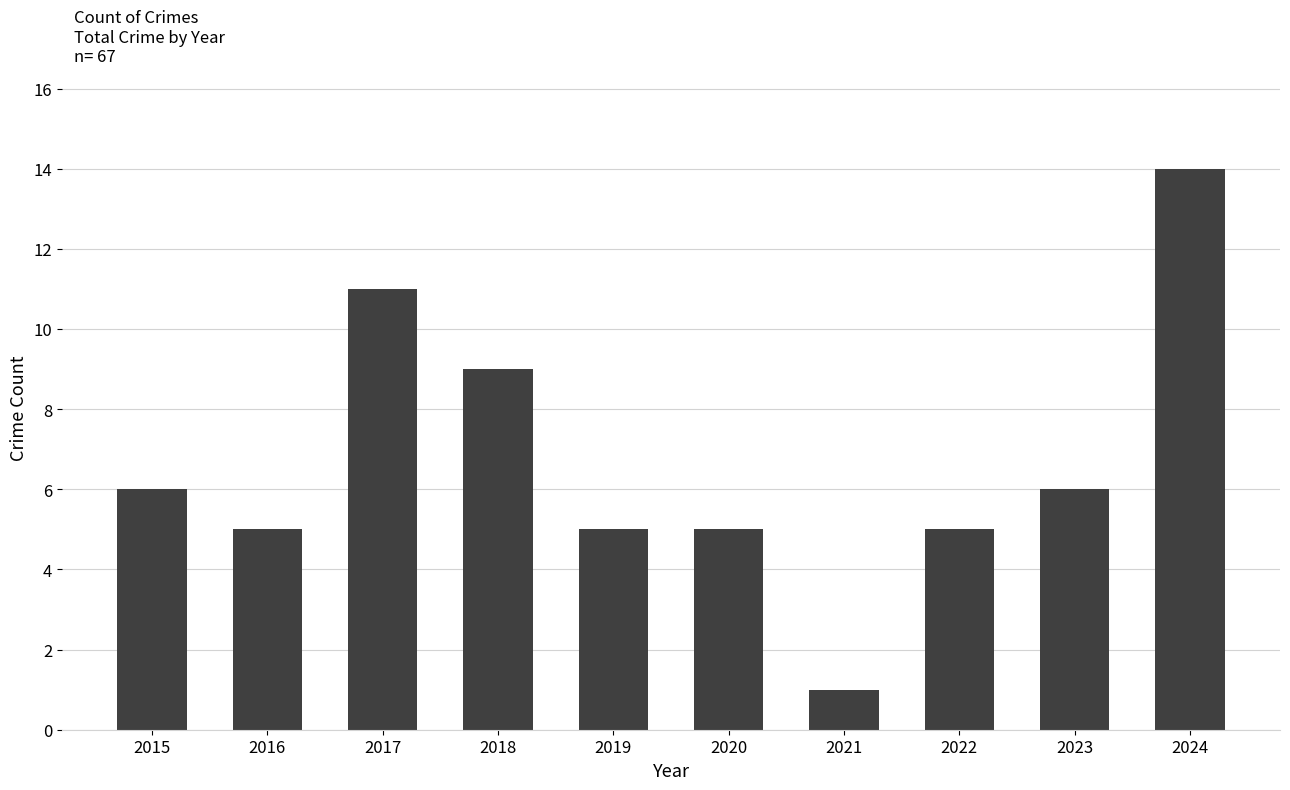

The chart shows a value of 11 at 2017. True or false?

True